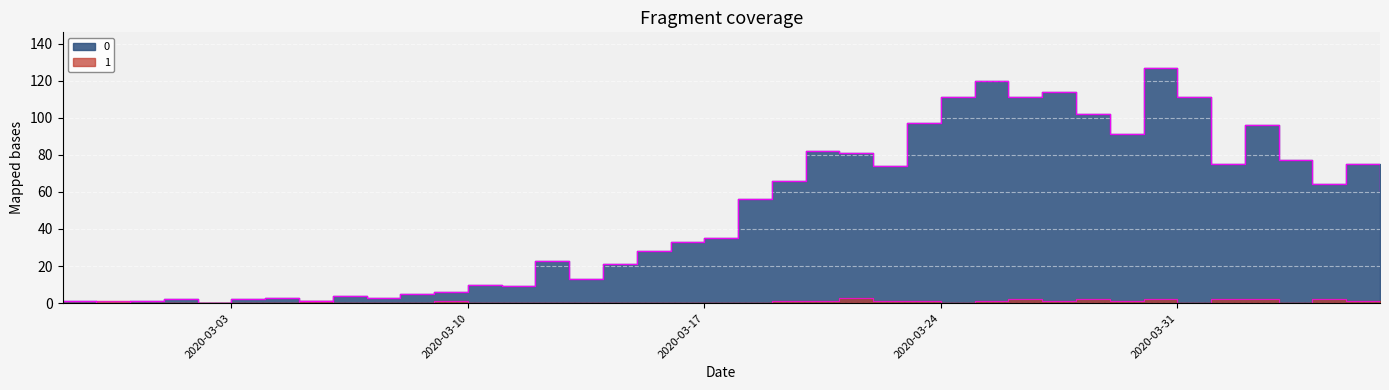

How many series are shown in this chart?

2